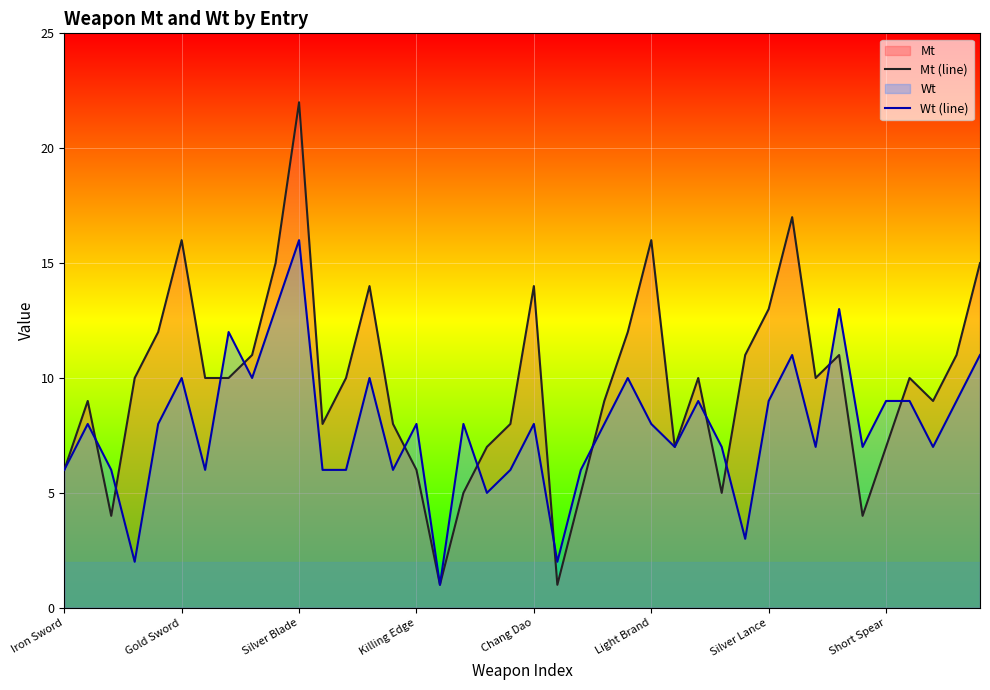

Read the Mt (line) value at 8.

11